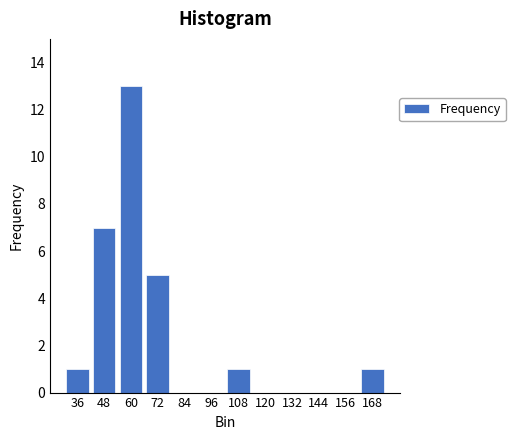

Reading right to left, transcribe all the data shown in this chart.

168=1	156=0	144=0	132=0	120=0	108=1	96=0	84=0	72=5	60=13	48=7	36=1